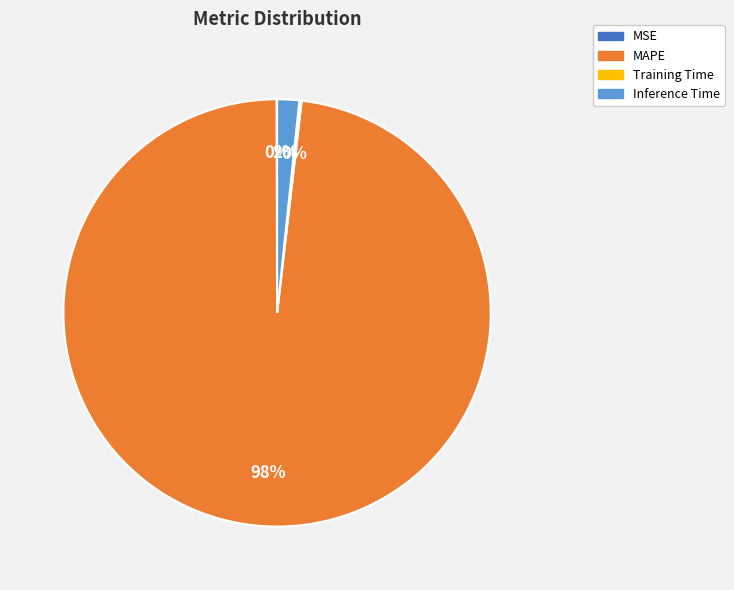

To the nearest percent, what is the average slice percentage?

25%